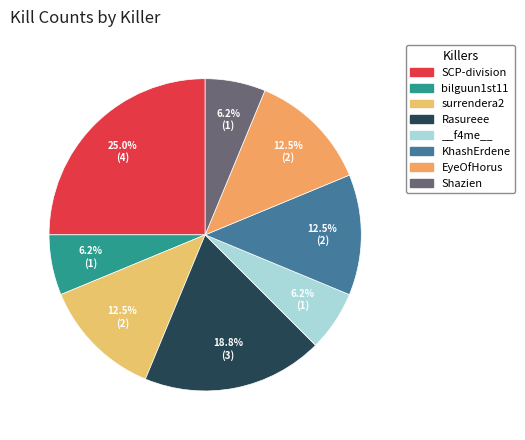

How many slices are in this pie chart?

8